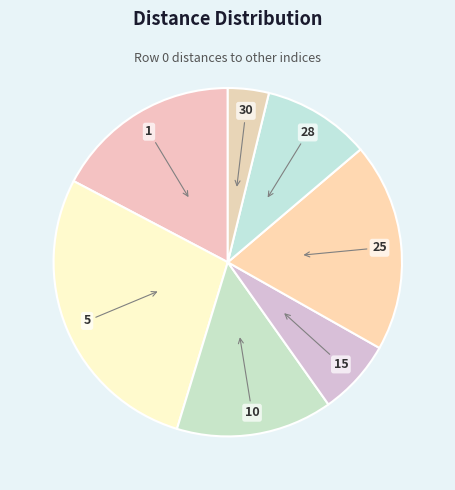

Between 25 and 5, which is larger?

5